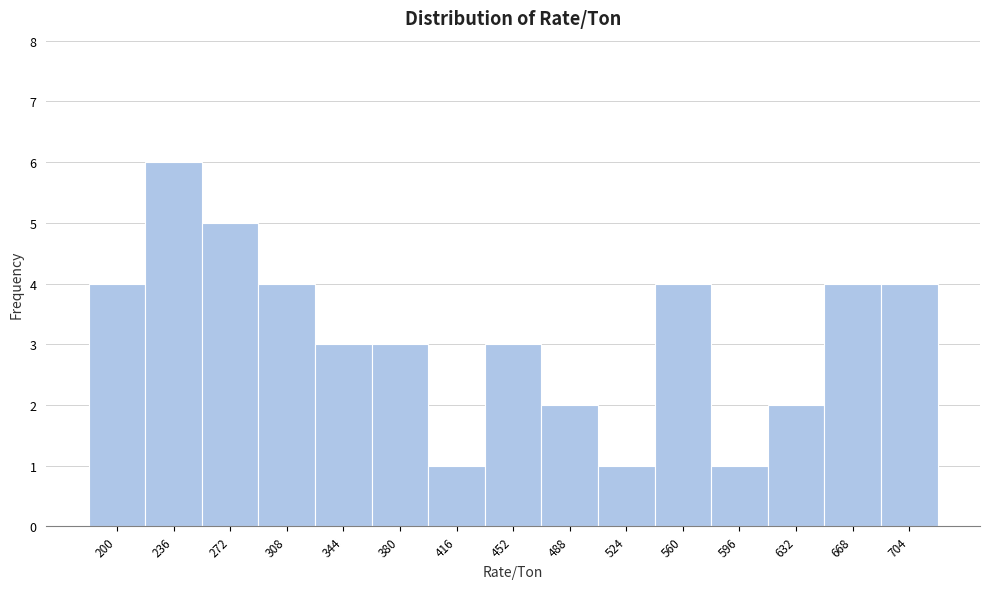

Reading right to left, list all the values displayed in this chart.

704=4	668=4	632=2	596=1	560=4	524=1	488=2	452=3	416=1	380=3	344=3	308=4	272=5	236=6	200=4